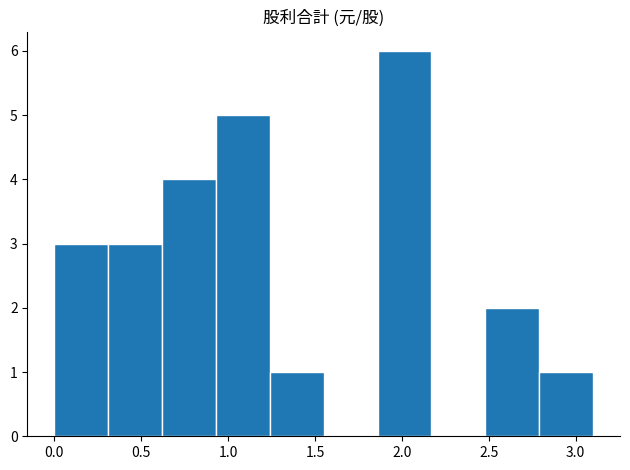

Over which range of the x-axis is the bar tallest?

1.86 to 2.17